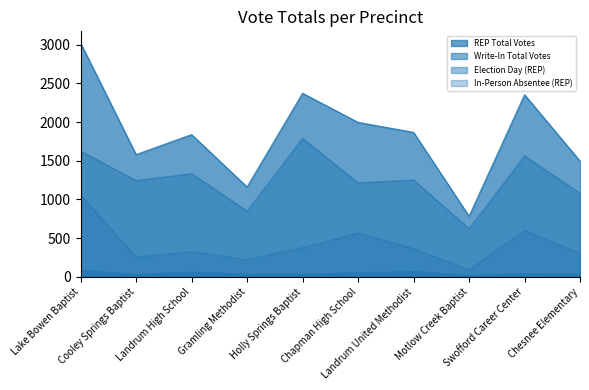

What is the highest value of the In-Person Absentee (REP) series?

1060